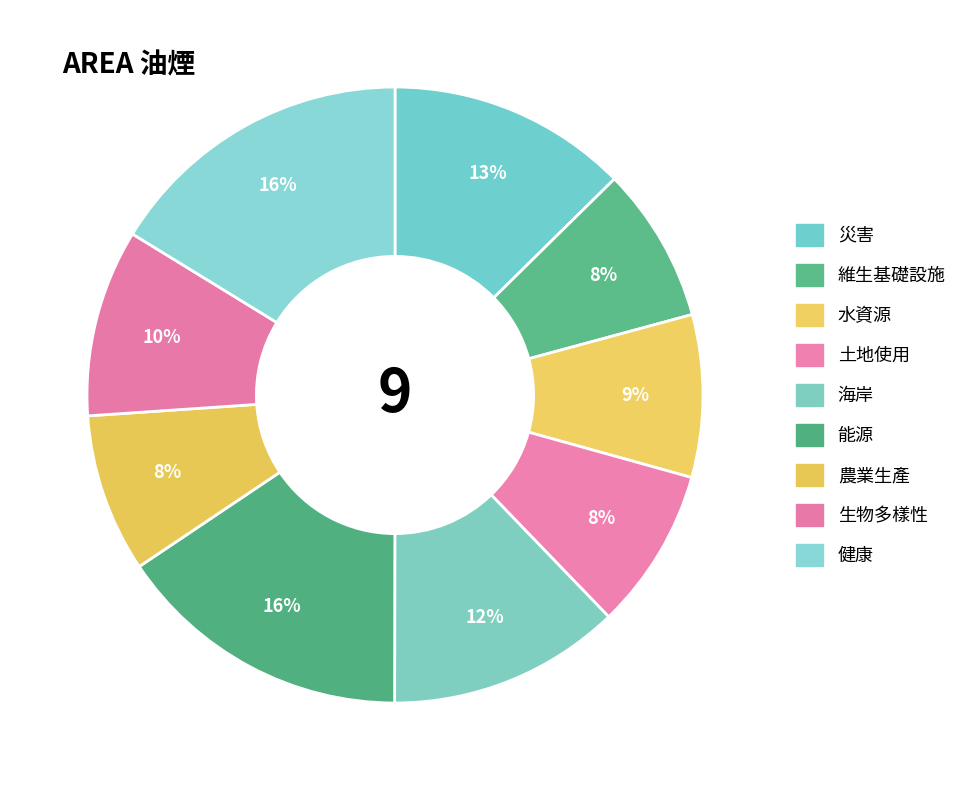

What percentage do 土地使用 and 災害 together represent?

21.1%